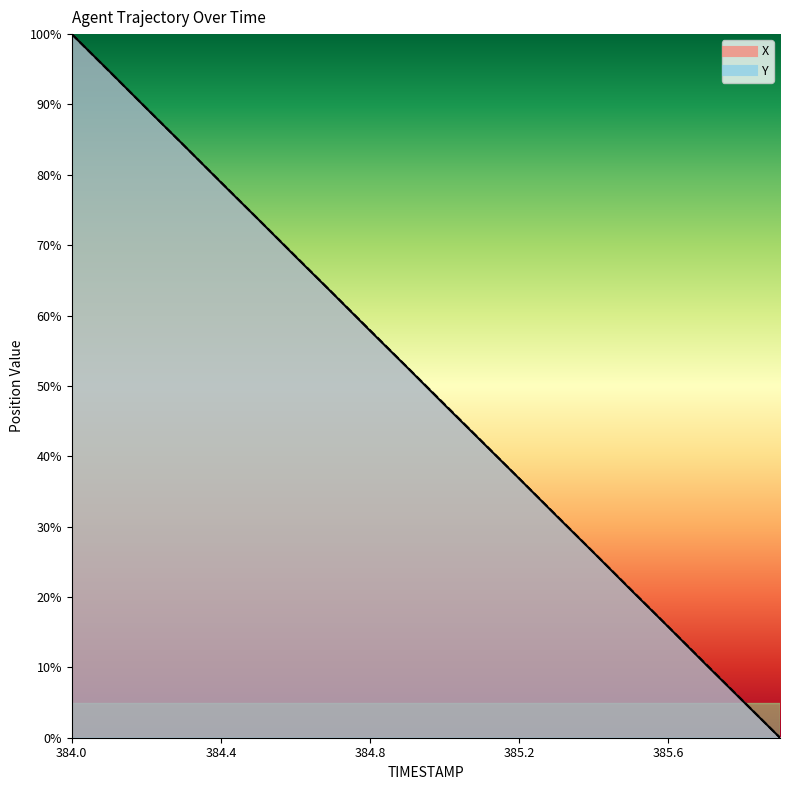

What is the difference between the maximum and minimum values in the Y series?

100.0